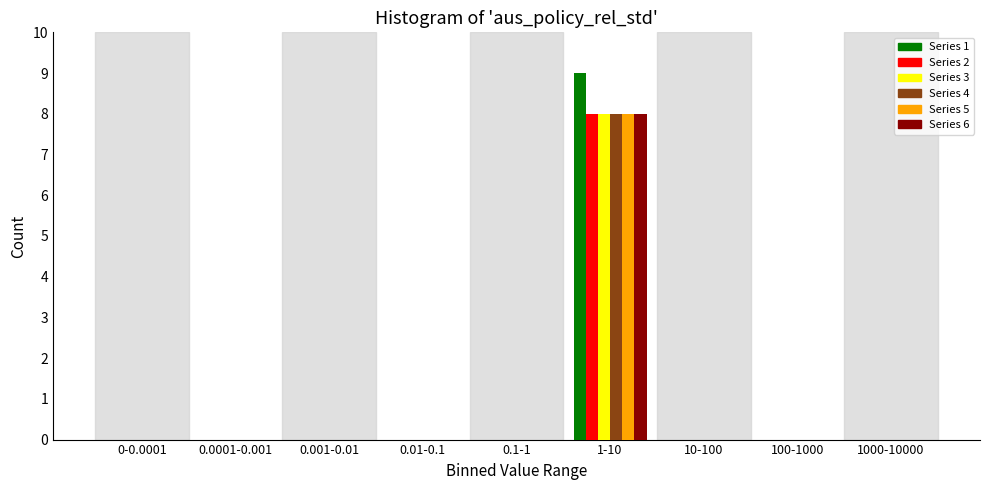

At which label does Series 1 reach its peak?

1-10